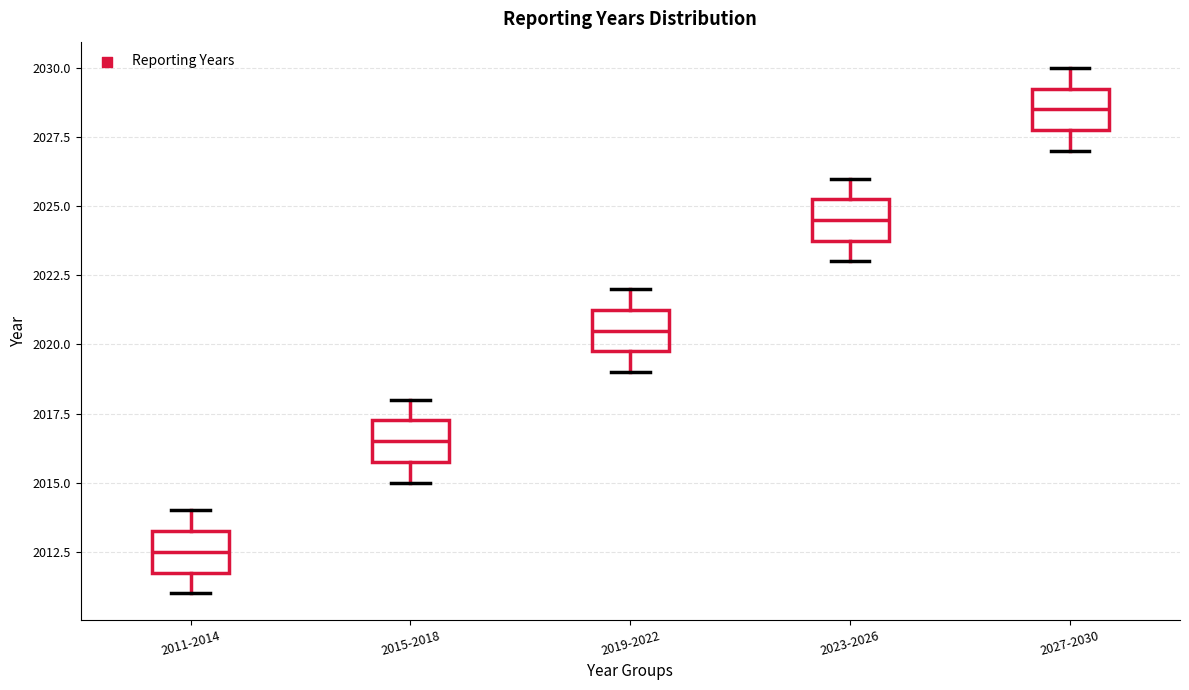

Reading left to right, read every box against the y-axis: the position of its median line, the range the box covers, and the ends of its whiskers. The values are not printed on the chart, so give them approximately, as read against the axis.

2011-2014: median 2012.5, box 2012.0 to 2013.5, whiskers 2011.0 to 2014.0
2015-2018: median 2016.5, box 2016.0 to 2017.5, whiskers 2015.0 to 2018.0
2019-2022: median 2020.5, box 2020.0 to 2021.5, whiskers 2019.0 to 2022.0
2023-2026: median 2024.5, box 2024.0 to 2025.5, whiskers 2023.0 to 2026.0
2027-2030: median 2028.5, box 2028.0 to 2029.5, whiskers 2027.0 to 2030.0